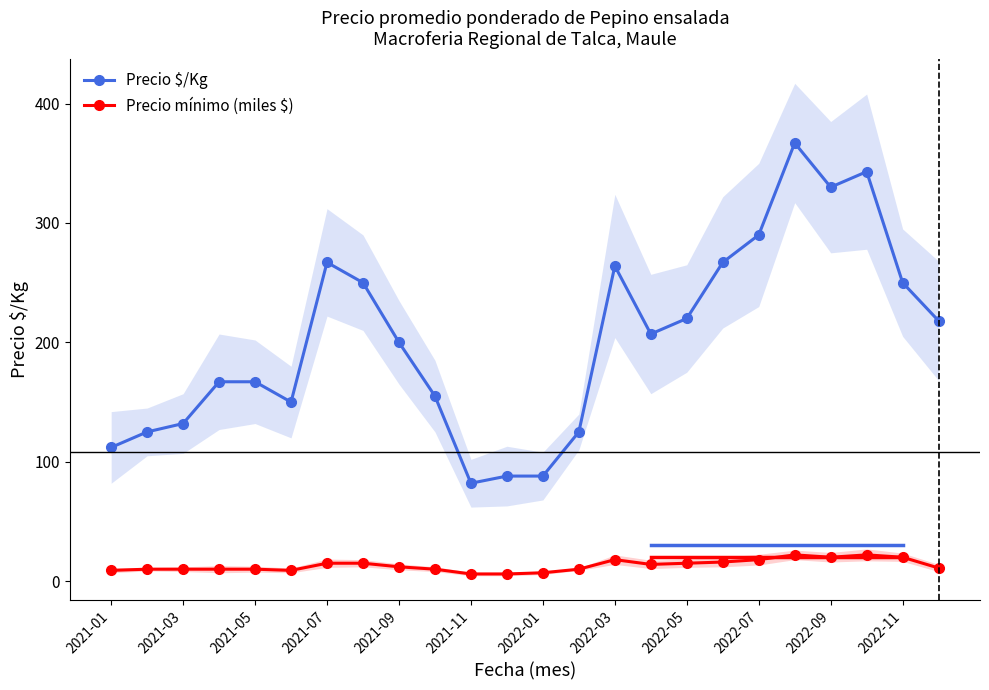

The value of Precio $/Kg at 2021-05 is 167. True or false?

True